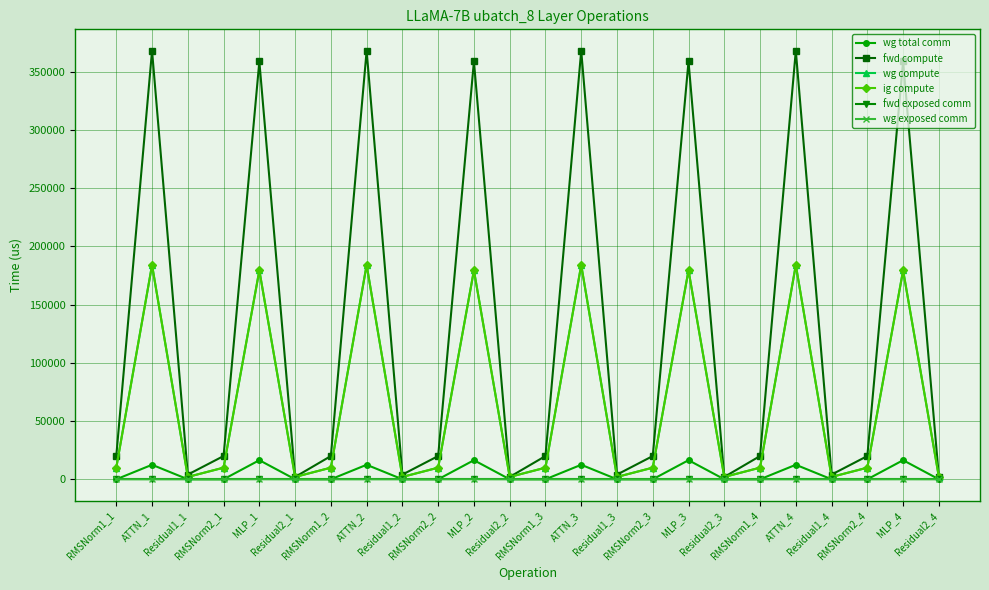

What is the sum of the wg compute values at Residual1_2 and RMSNorm2_4?

12009.5